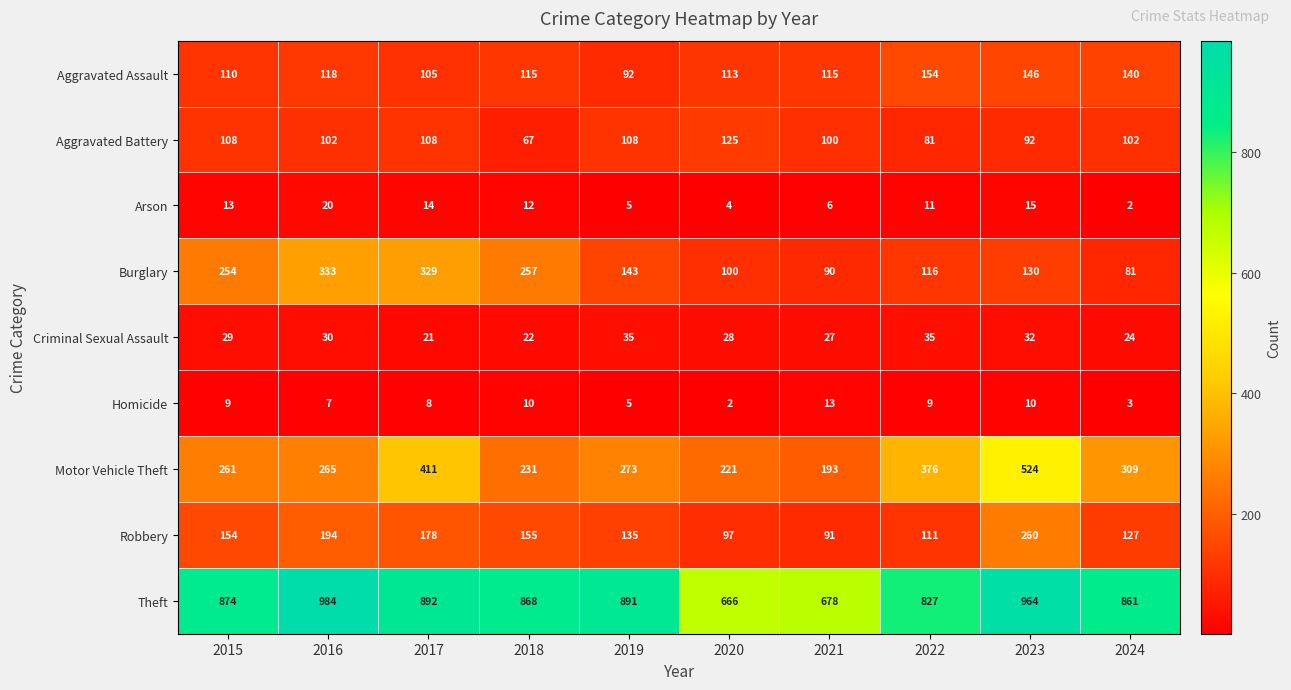

Which series has the largest range (max minus min)?

Motor Vehicle Theft